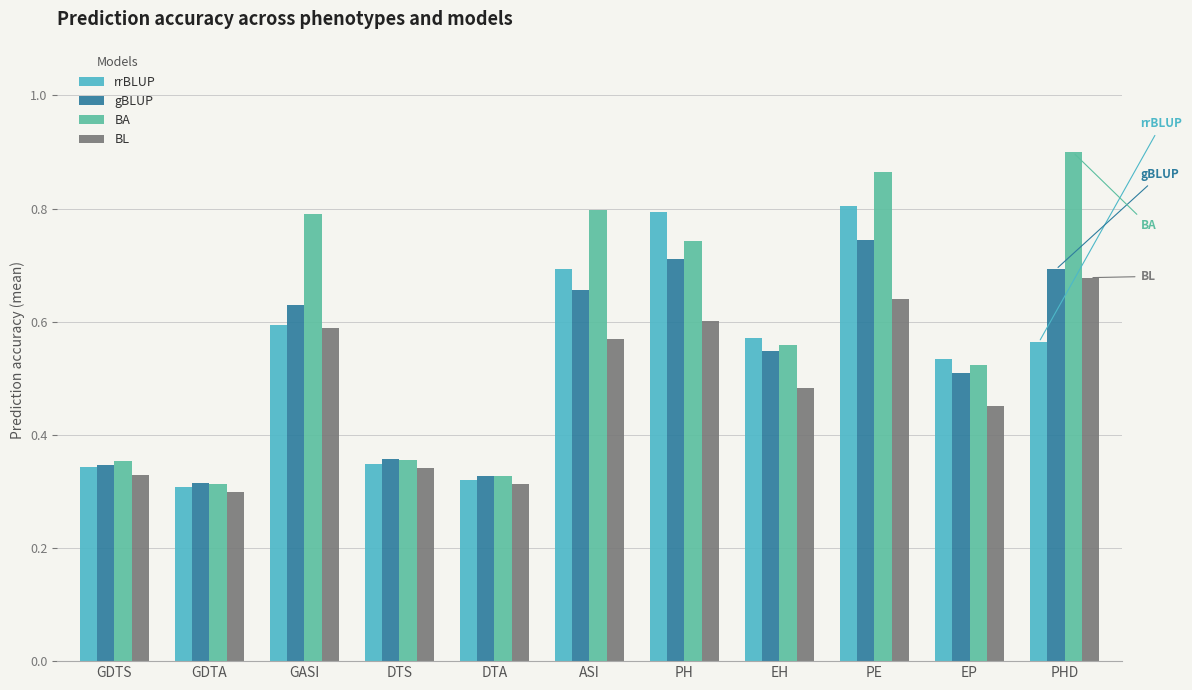

At how many categories does at least one series exceed 0?

11